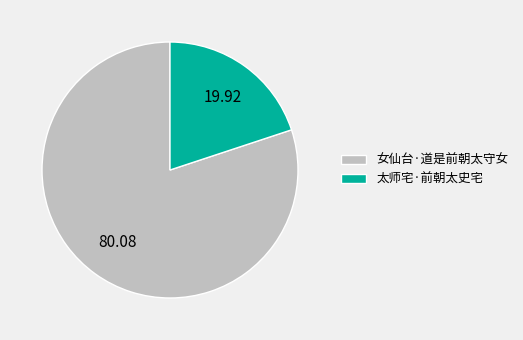

Is there any slice that represents more than half of the pie?

Yes